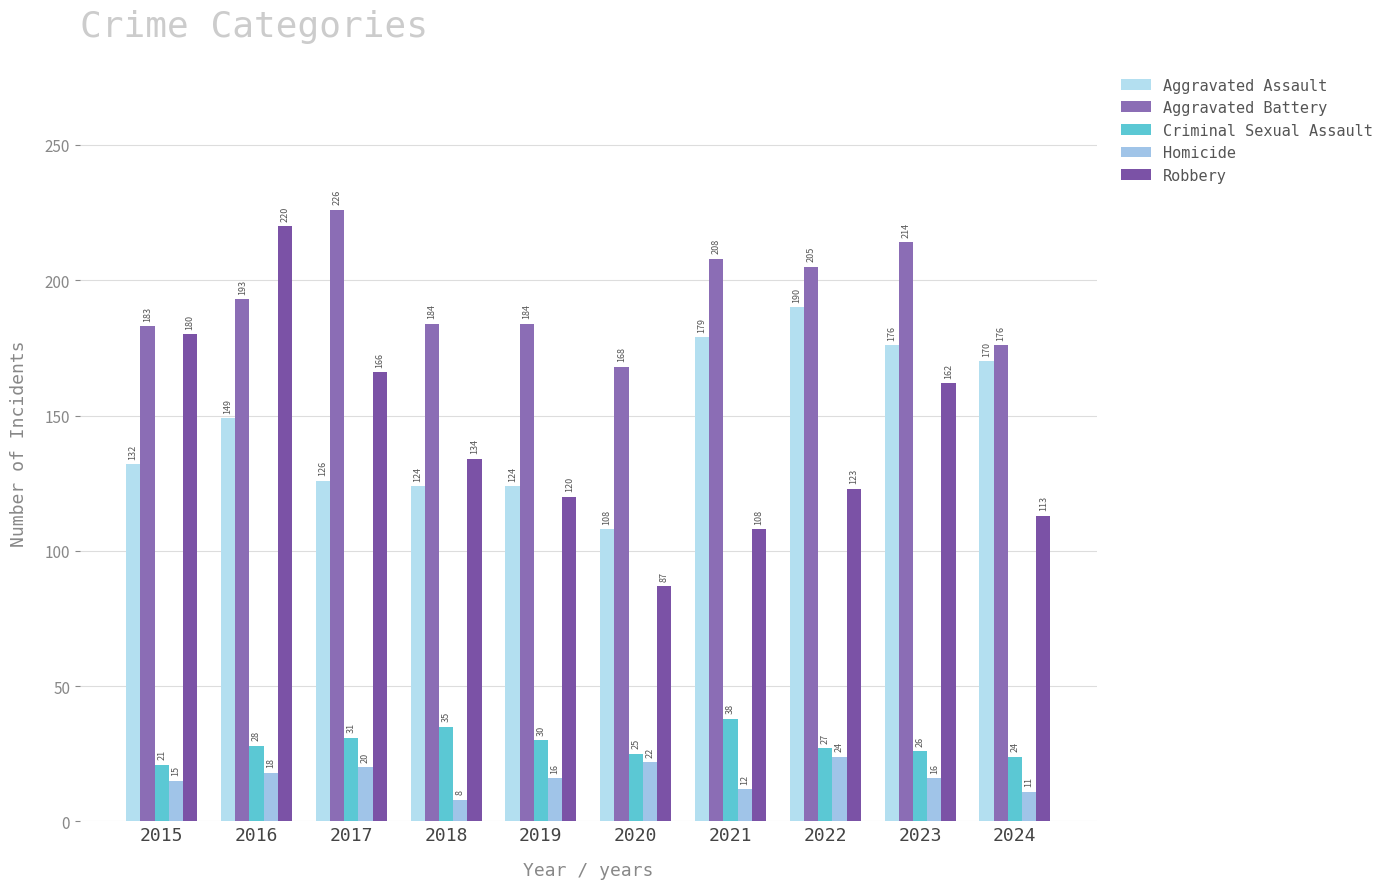

The value of Aggravated Assault at 2023 is 176. True or false?

True